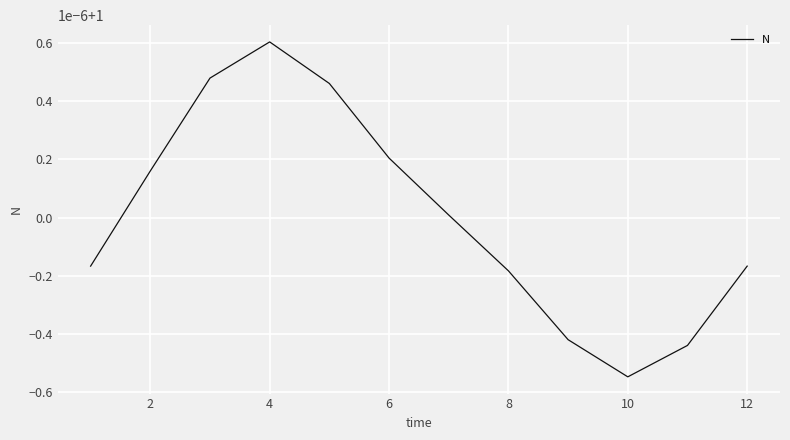

True or false: there are more than 0 points higher than both neighbors.

True